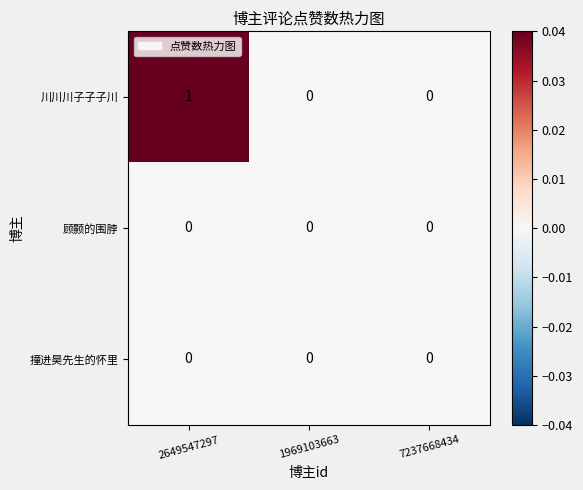

At which category is the sum across all series the highest?

2649547297